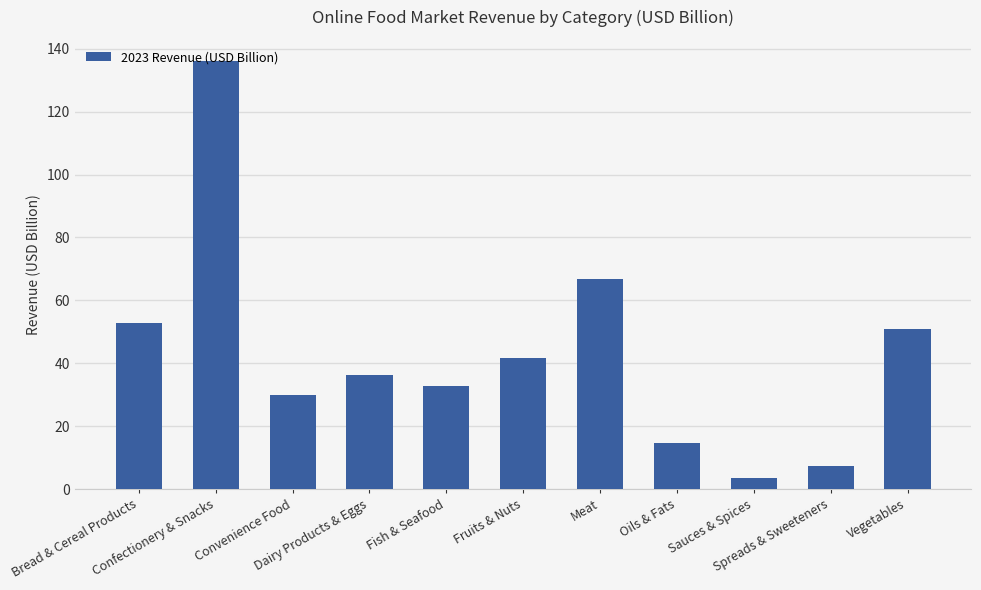

At which label does the data first exceed 36?

Bread & Cereal Products